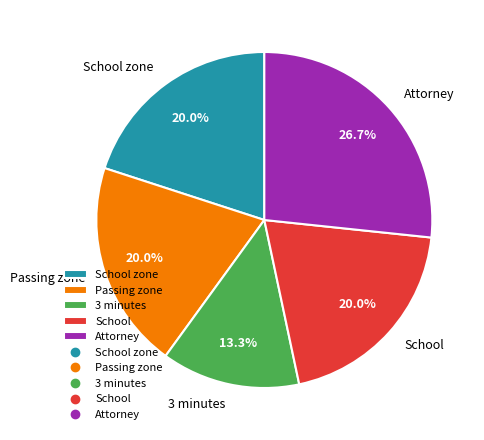

What is the smallest slice in the pie chart?

3 minutes